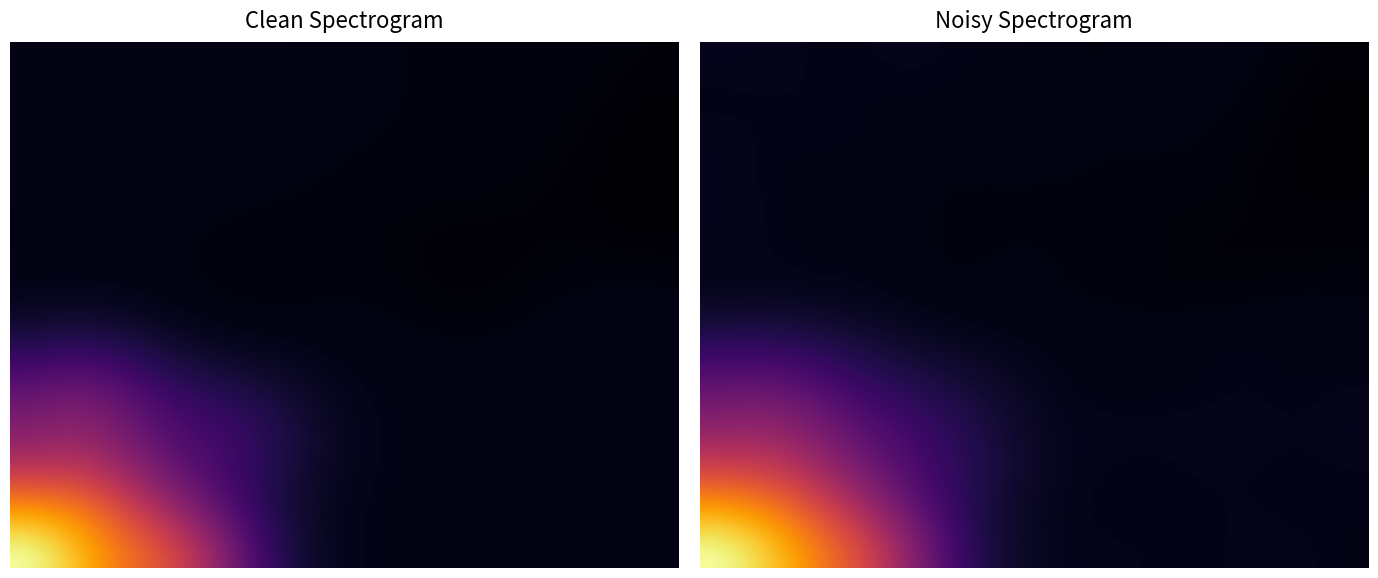

What is the total value across all series at 7?

2.2